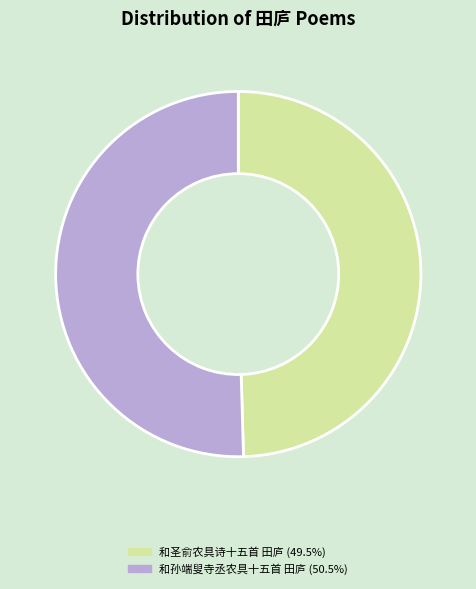

True or false: 和孙端叟寺丞农具十五首 田庐 accounts for 44% of the total.

False